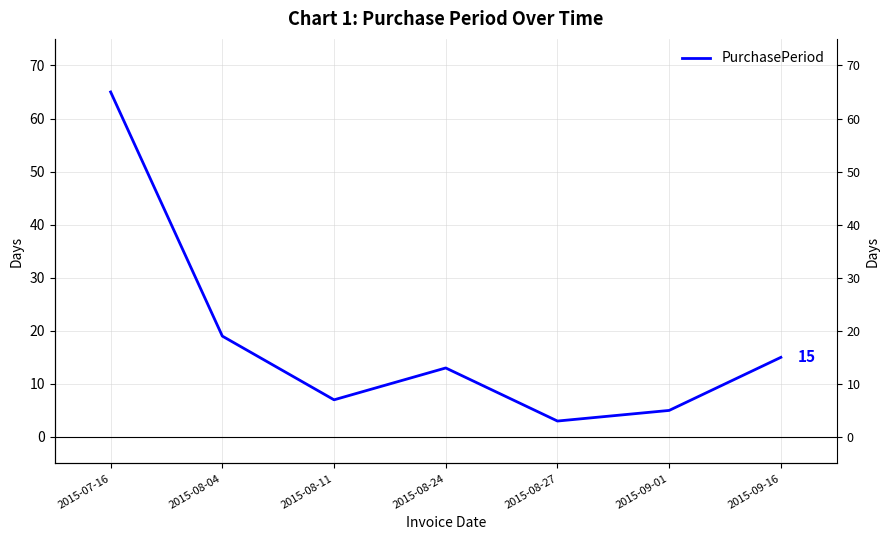

Reading left to right, transcribe all the data shown in this chart.

65	19	7	13	3	5	15